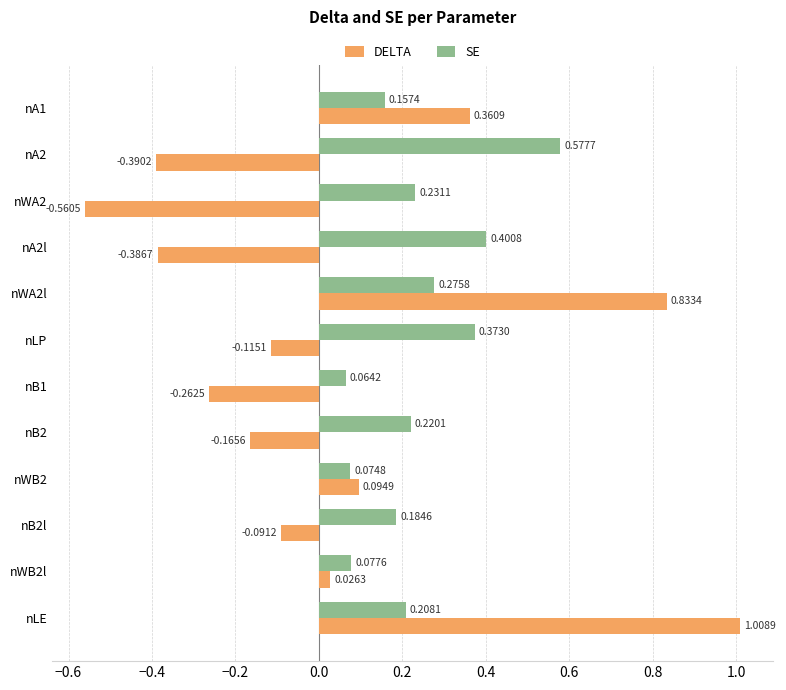

What is the difference between the maximum and minimum values in the DELTA series?

1.6